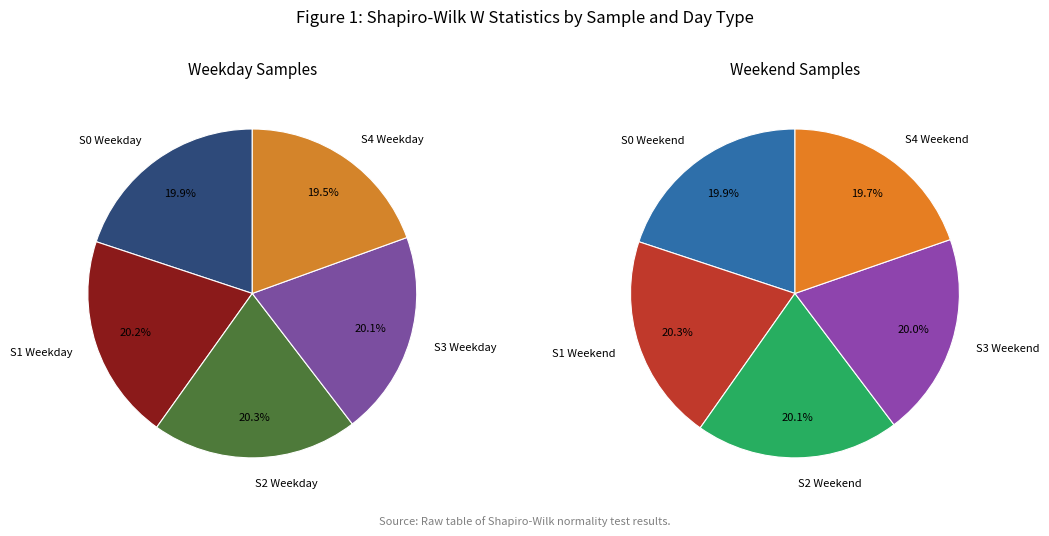

Is the sum of S2 Weekend and S3 Weekend greater than half?

No